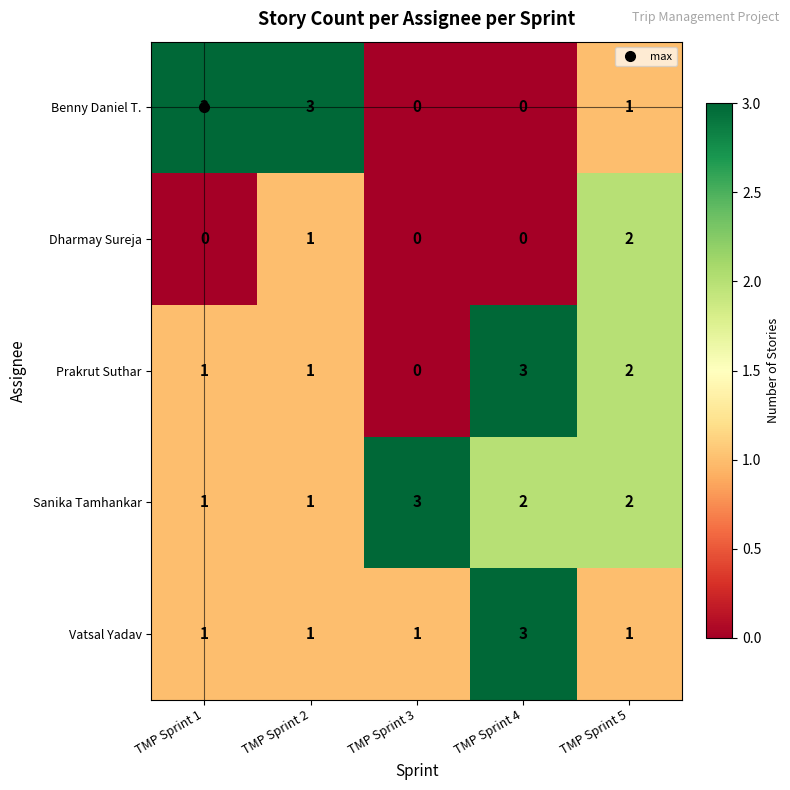

How many Dharmay Sureja values are between 0 and 1?

4